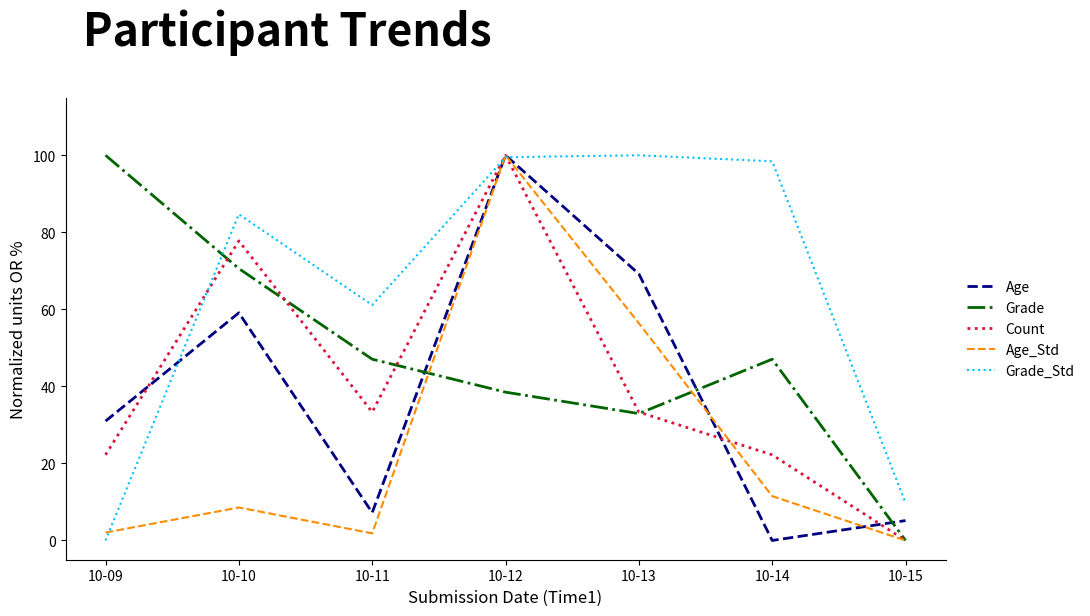

True or false: Count and Grade_Std cross at least once.

True